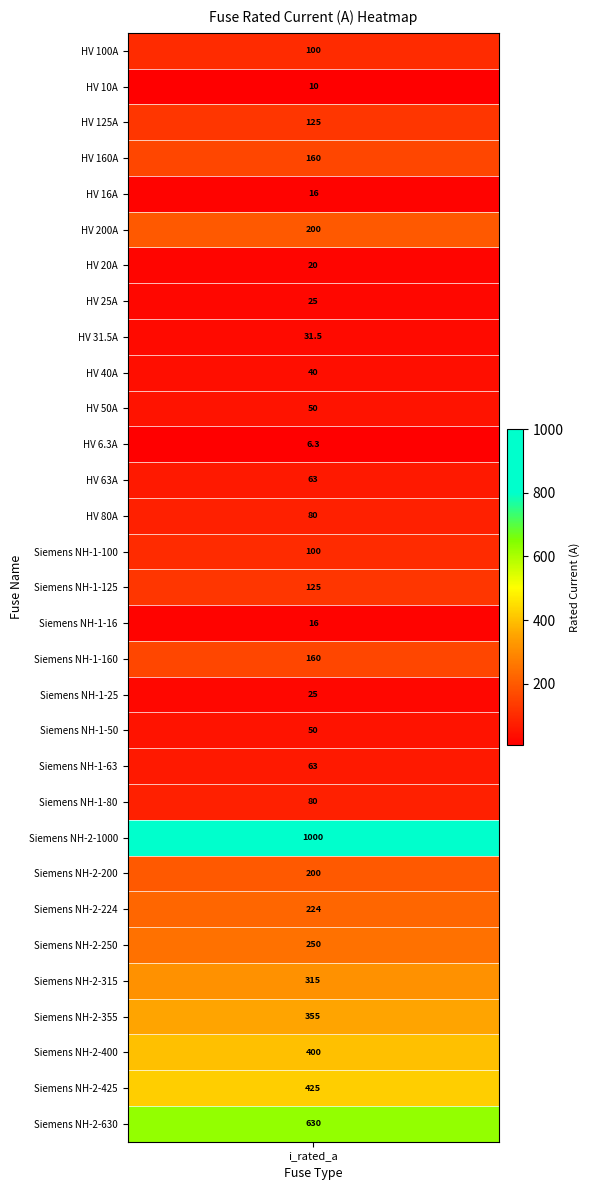

What is the difference between the values at Siemens NH-2-315 and HV 20A?

295.0